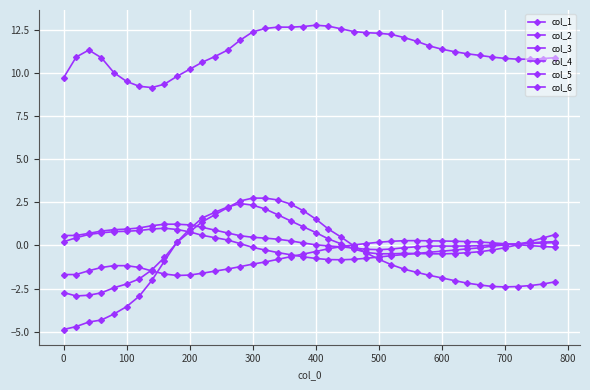

Does the chart have visible grid lines?

Yes